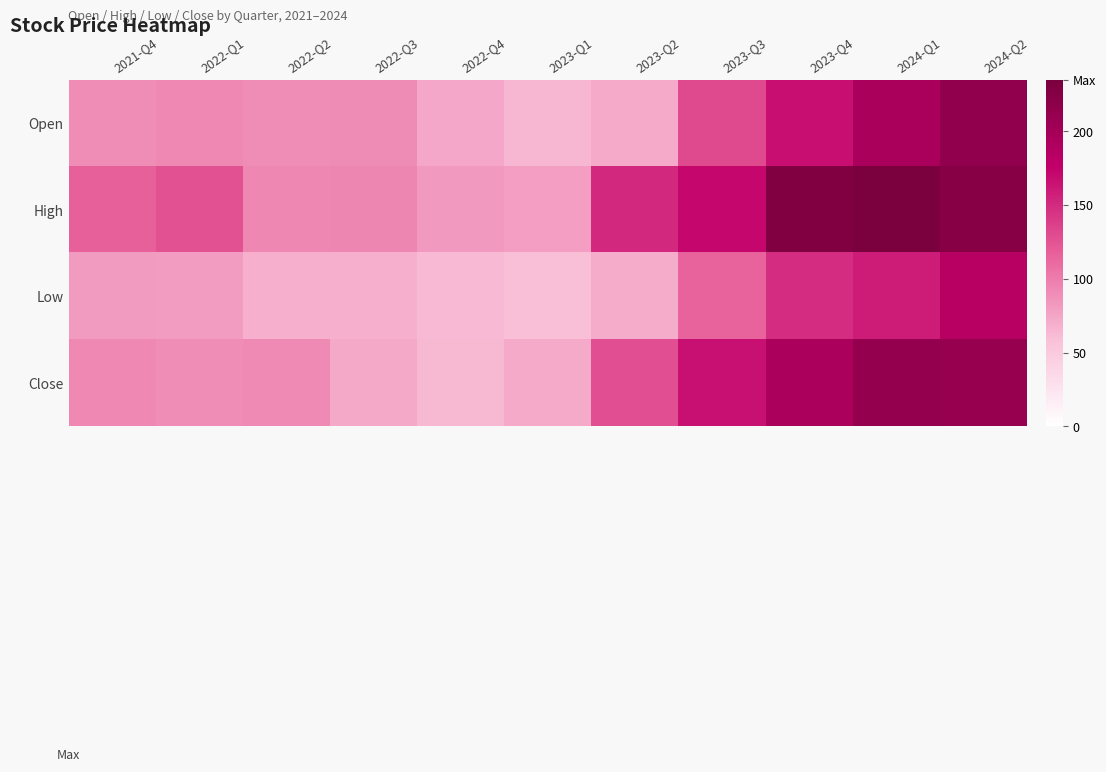

Between 2022-Q2 and 2024-Q1, which is larger?

2024-Q1